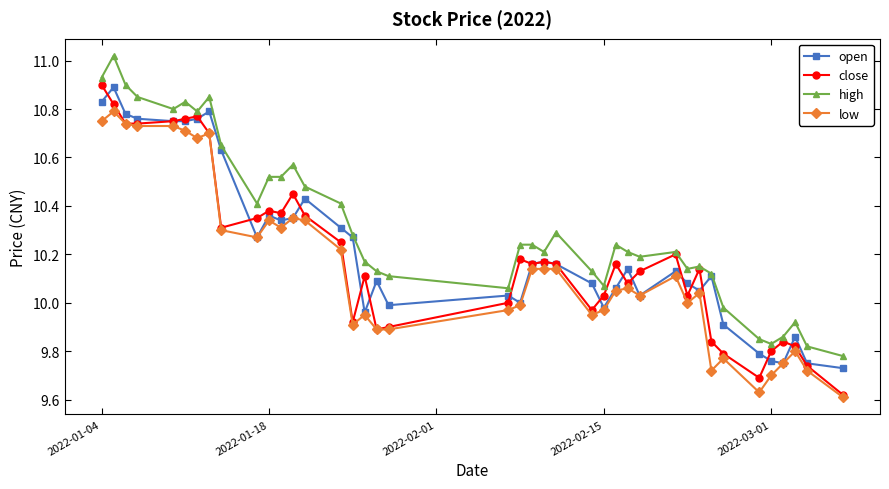

Does the chart display data point markers on the line(s)?

Yes